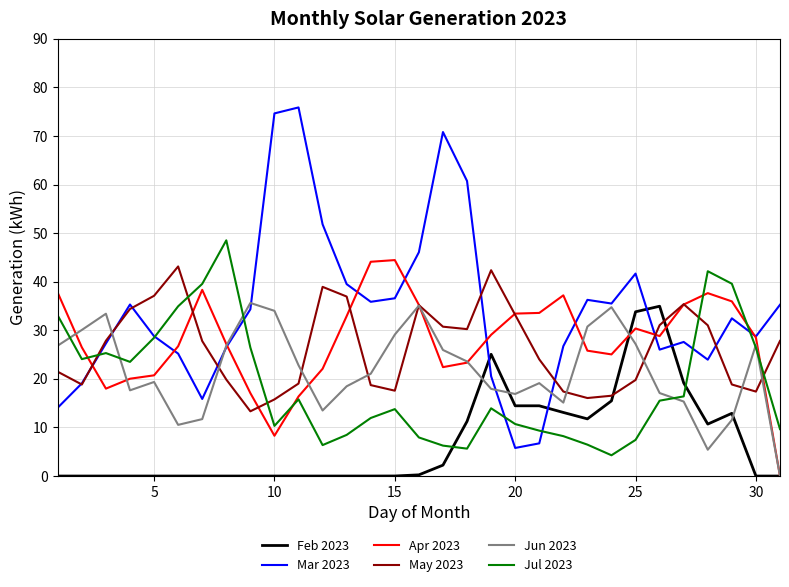

After their last crossing, which series has the higher values: Jul 2023 or May 2023?

May 2023